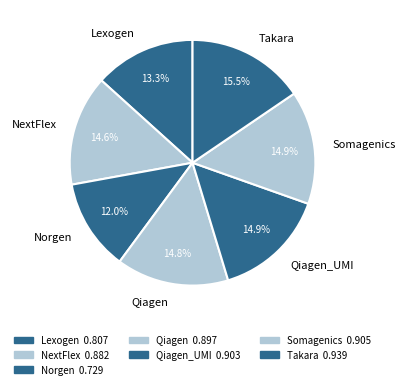

Which category has the smallest portion of the pie?

Norgen